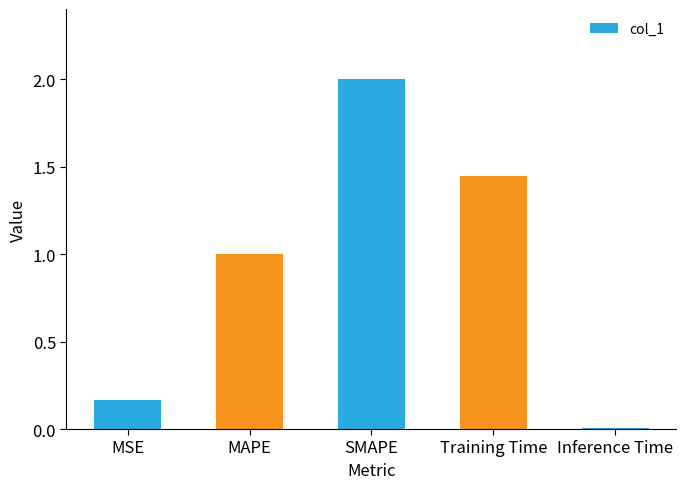

True or false: the data shows 2.0 at SMAPE.

True